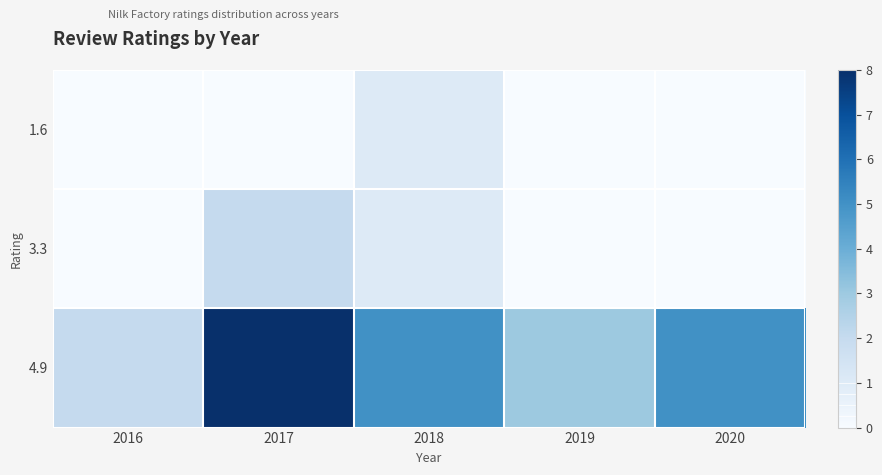

What is the total value across all series at 2017?

10